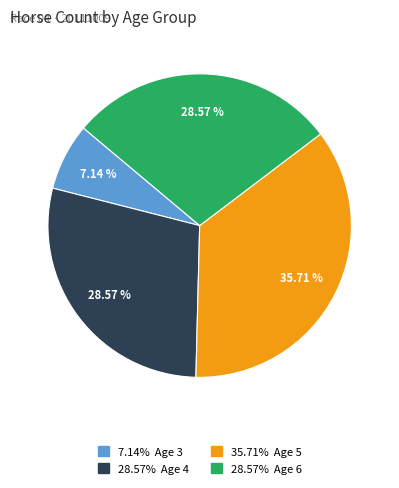

Is there a majority slice in this chart?

No